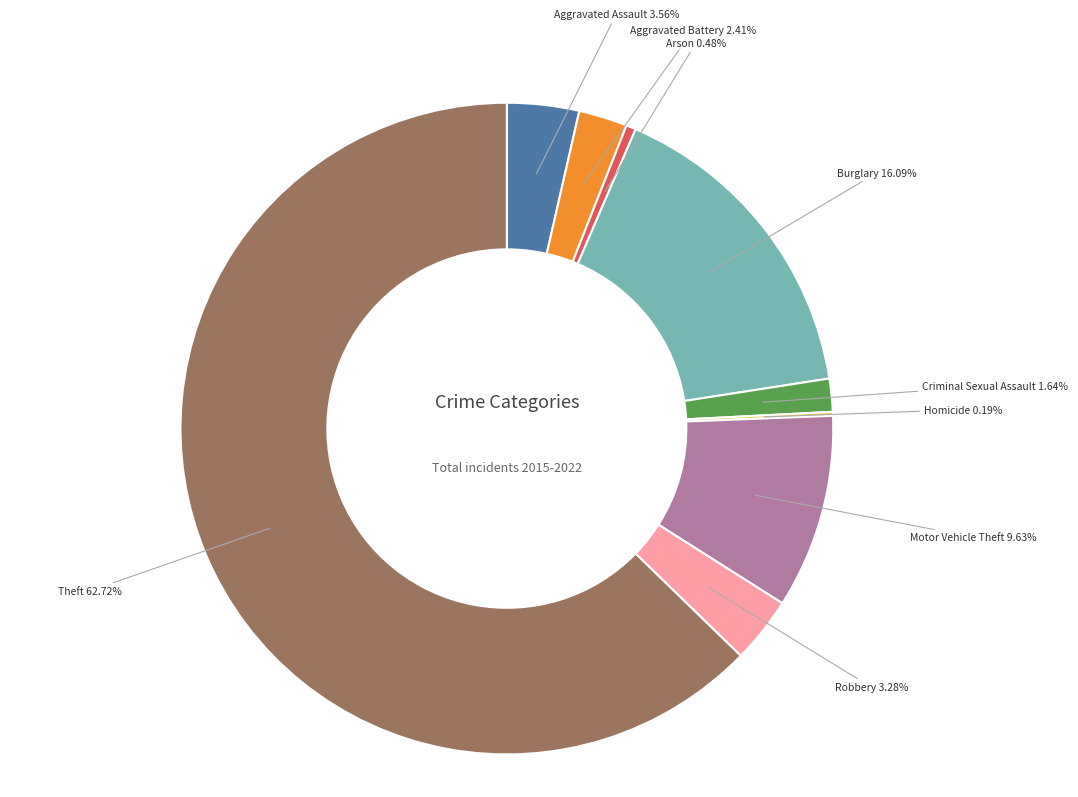

Does Theft account for over 50% of the chart?

Yes